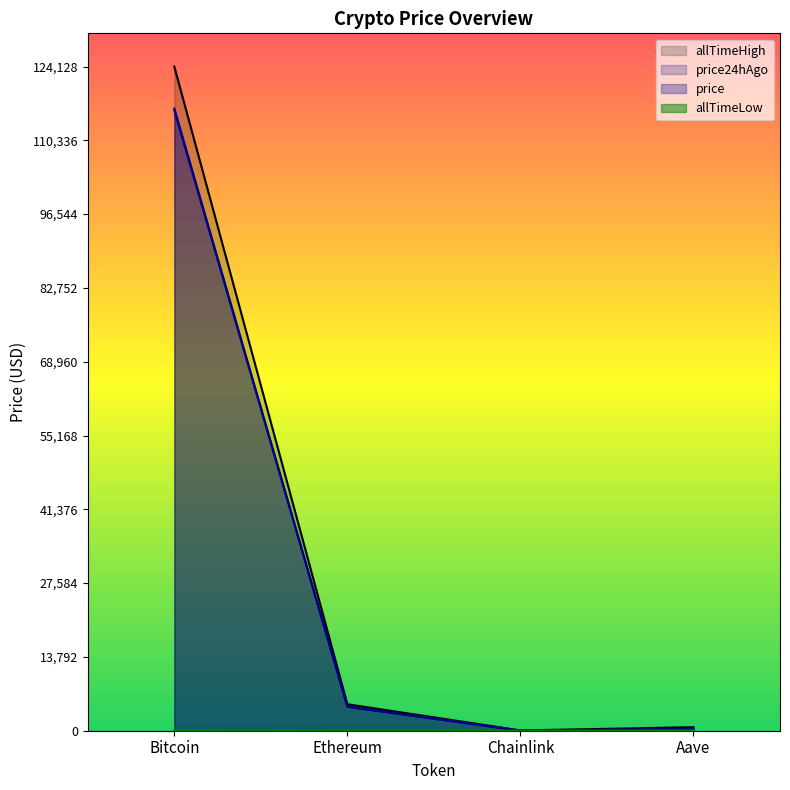

Rank the series at Chainlink from highest to lowest value.

allTimeHigh, price24hAgo, price, allTimeLow